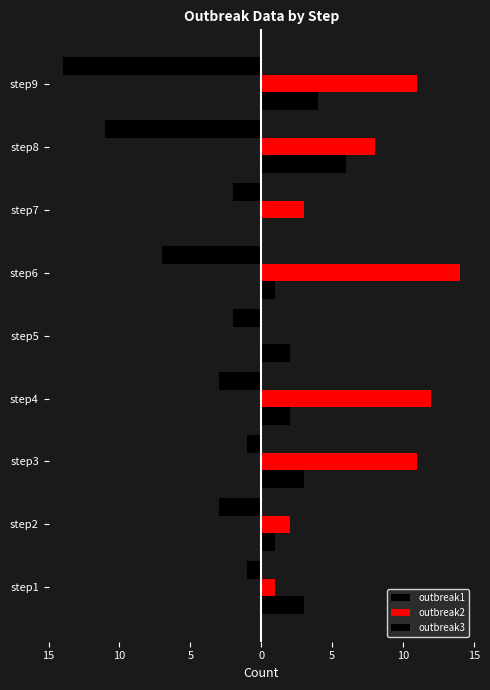

What is the minimum value shown in the chart?

-14